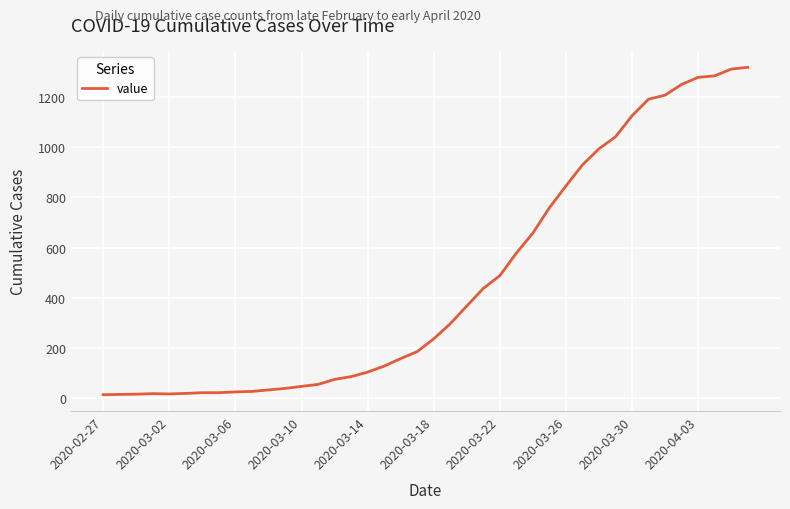

What is the greatest value displayed?

1319